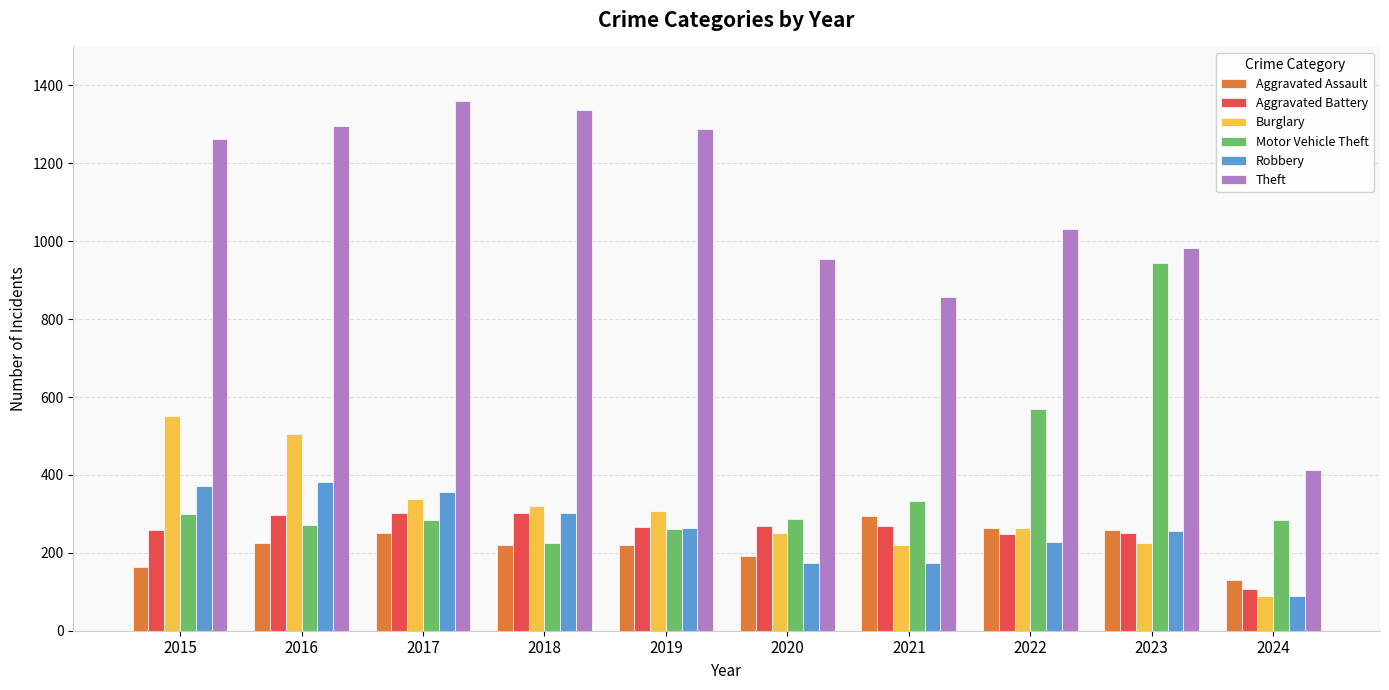

What is the difference between the maximum and minimum values in the Robbery series?

292